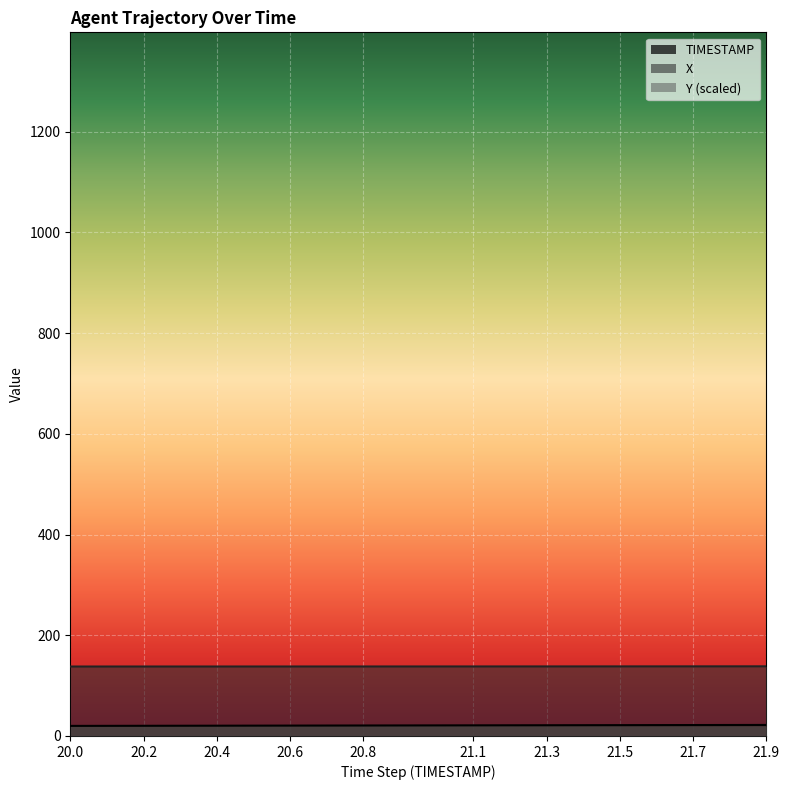

At which category is the sum across all series the highest?

21.9